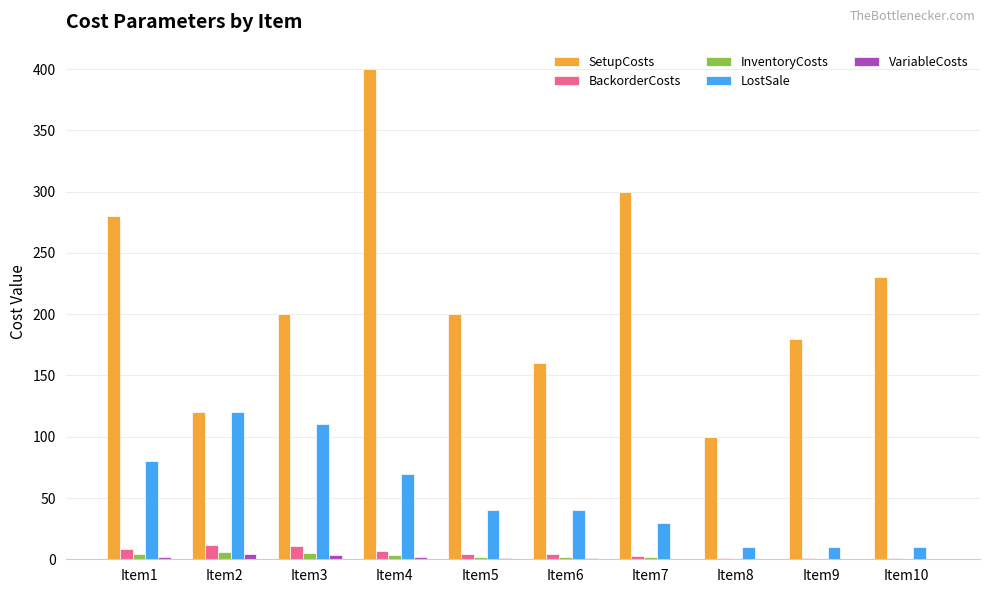

Is it true that InventoryCosts equals 2.0 at Item6?

True